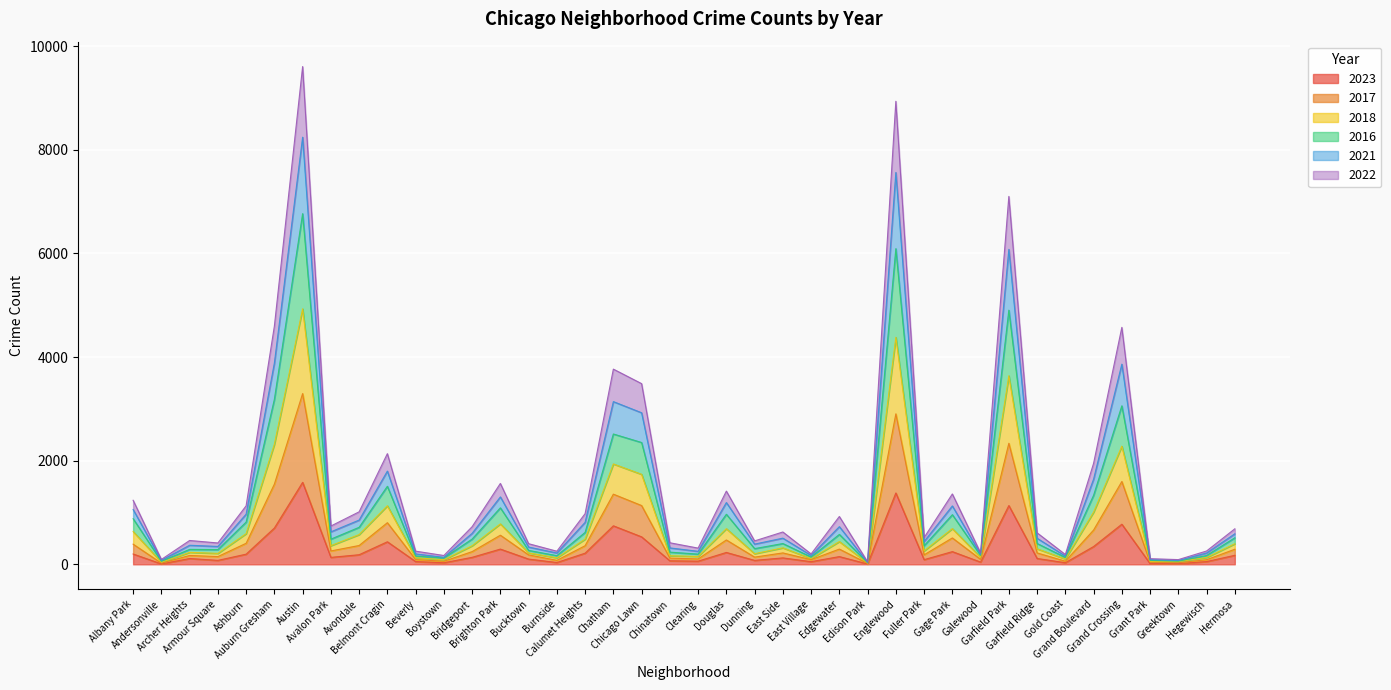

What is the highest value of the 2023 series?

1582